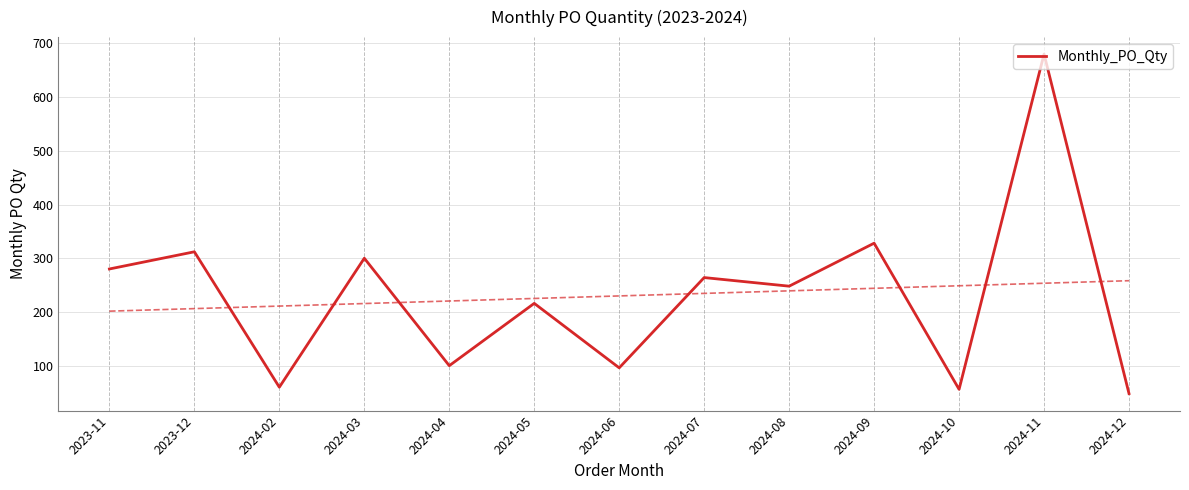

How many distinct data groups are displayed?

1